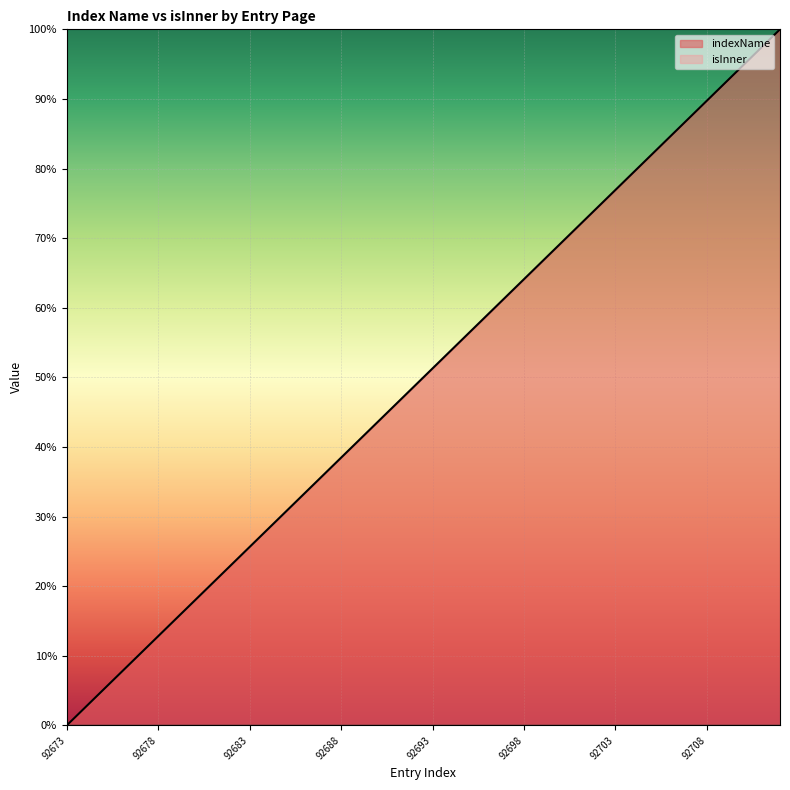

What is the sum of all values?

2000.0